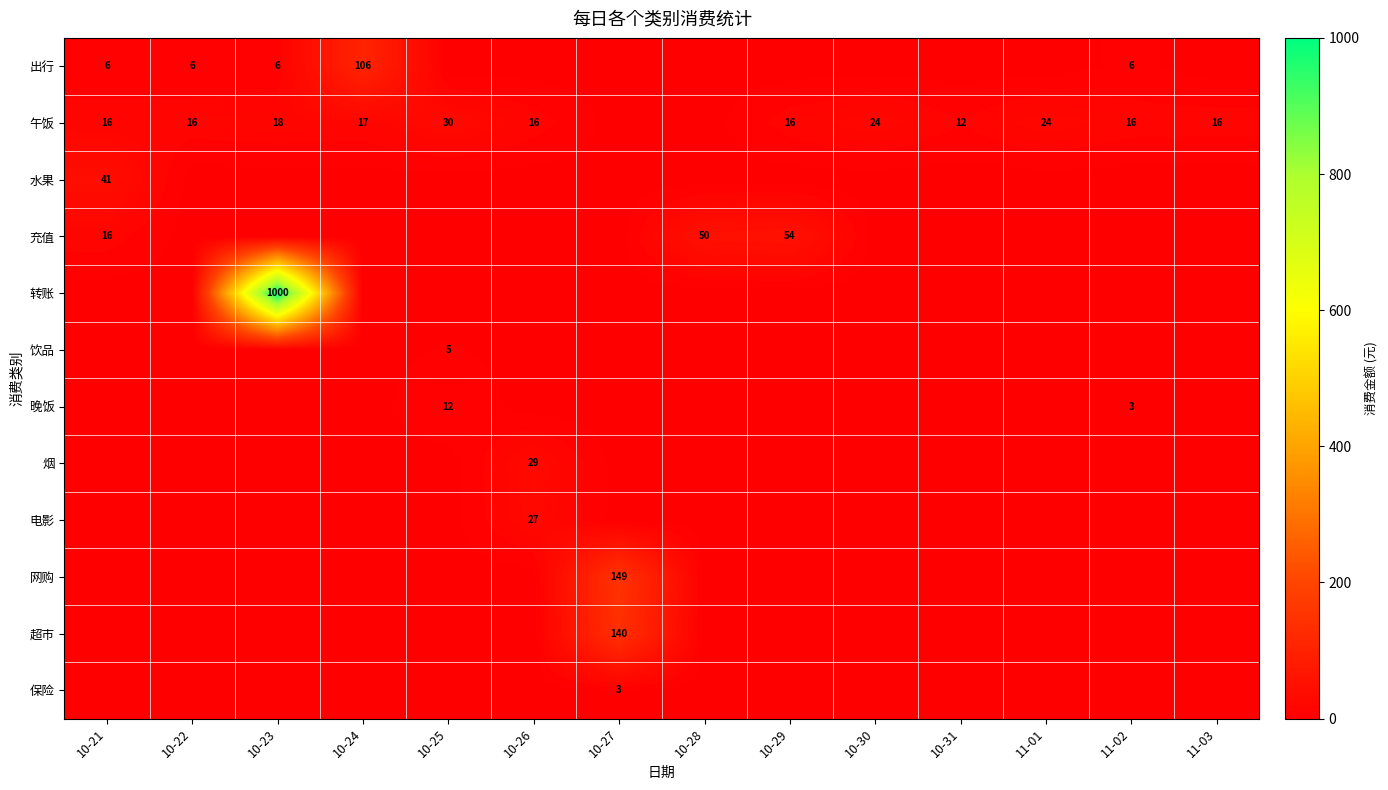

At 10-28, list the series in order from largest to smallest.

充值, 出行, 午饭, 水果, 转账, 饮品, 晚饭, 烟, 电影, 网购, 超市, 保险